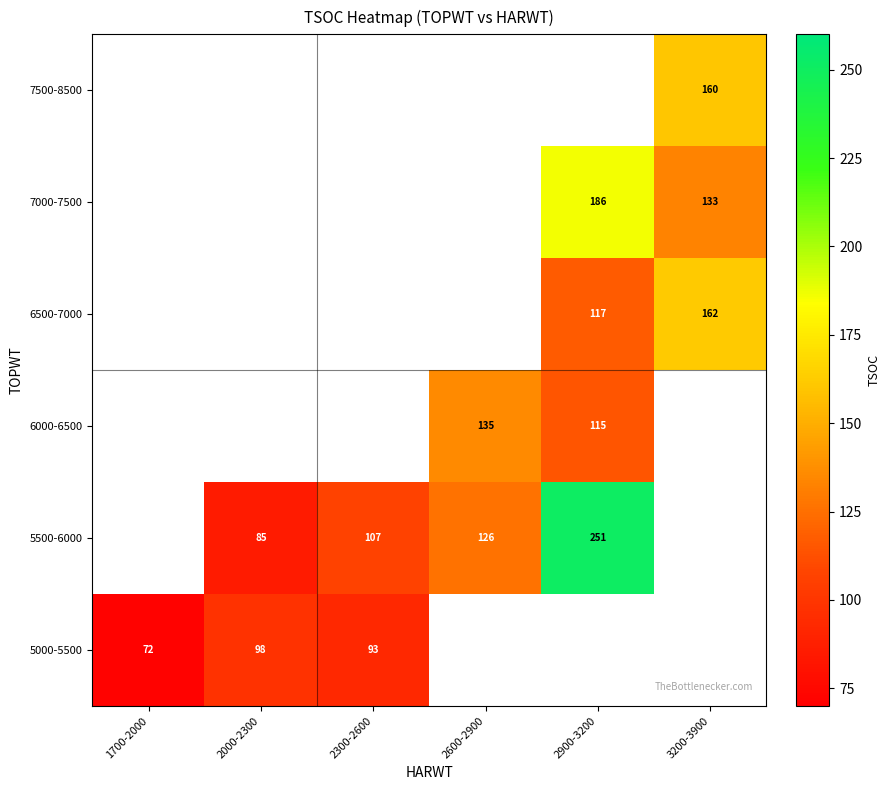

Which has a higher value, 2000-2300 or 3200-3900?

3200-3900